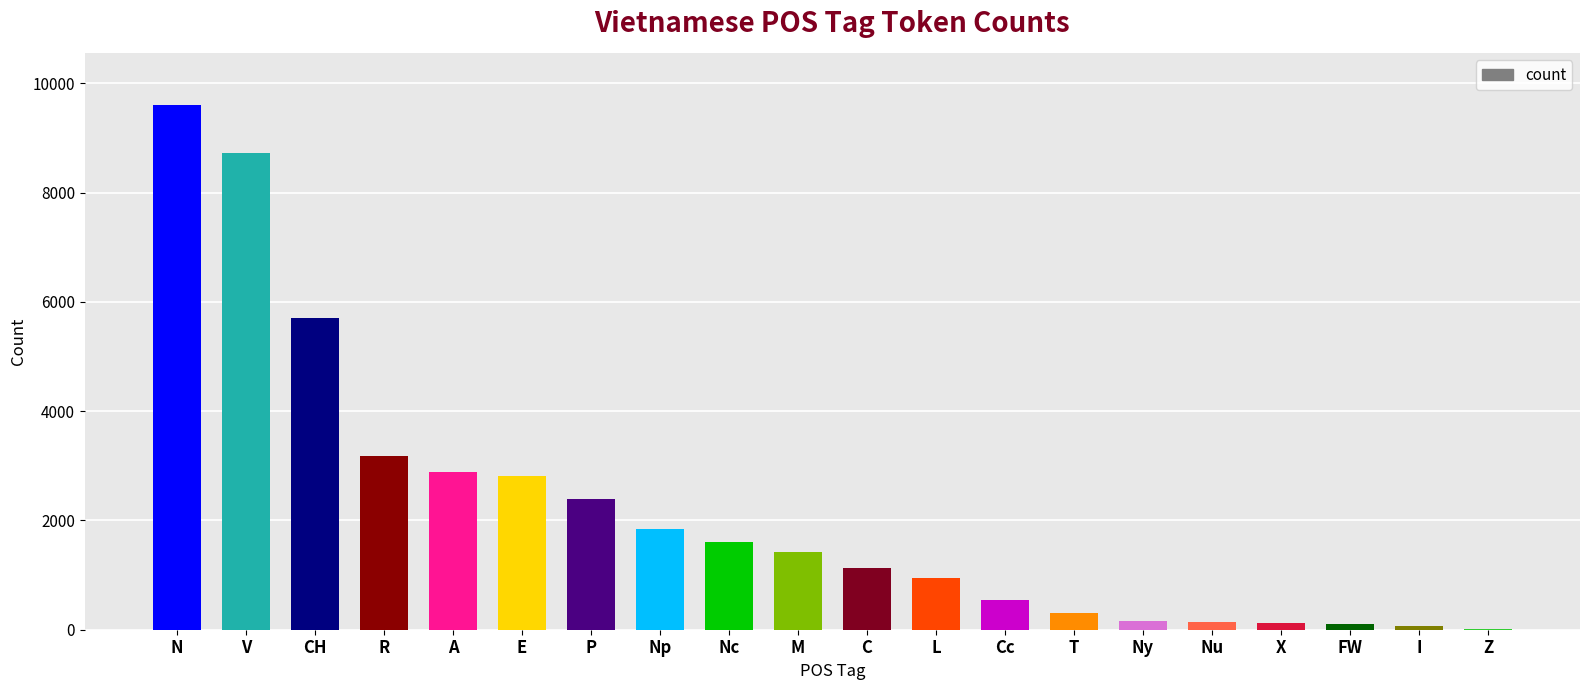

How many data points does each series have?

20